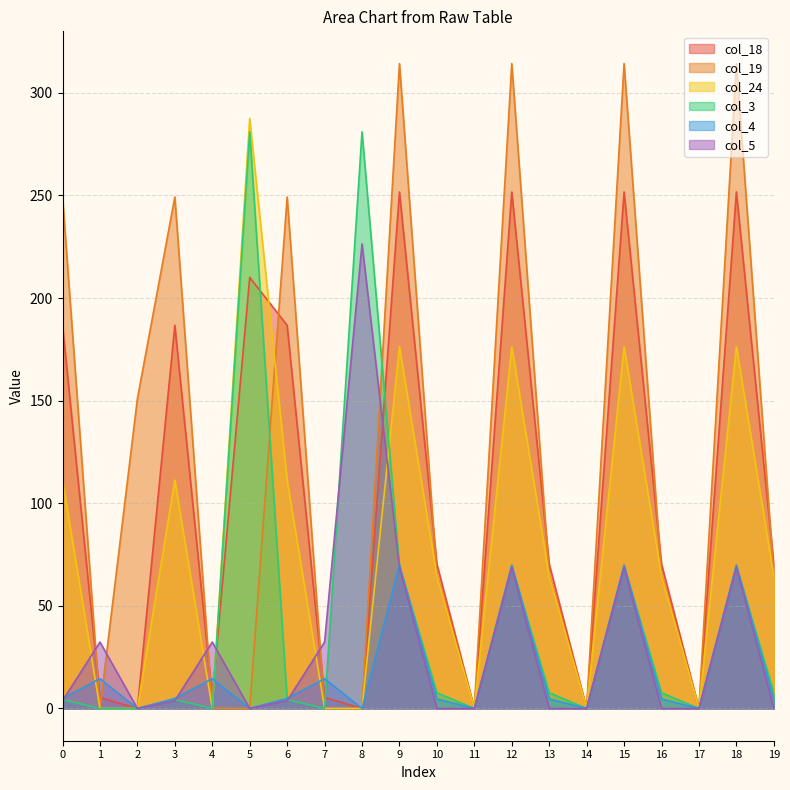

How many times do col_19 and col_24 cross each other?

2